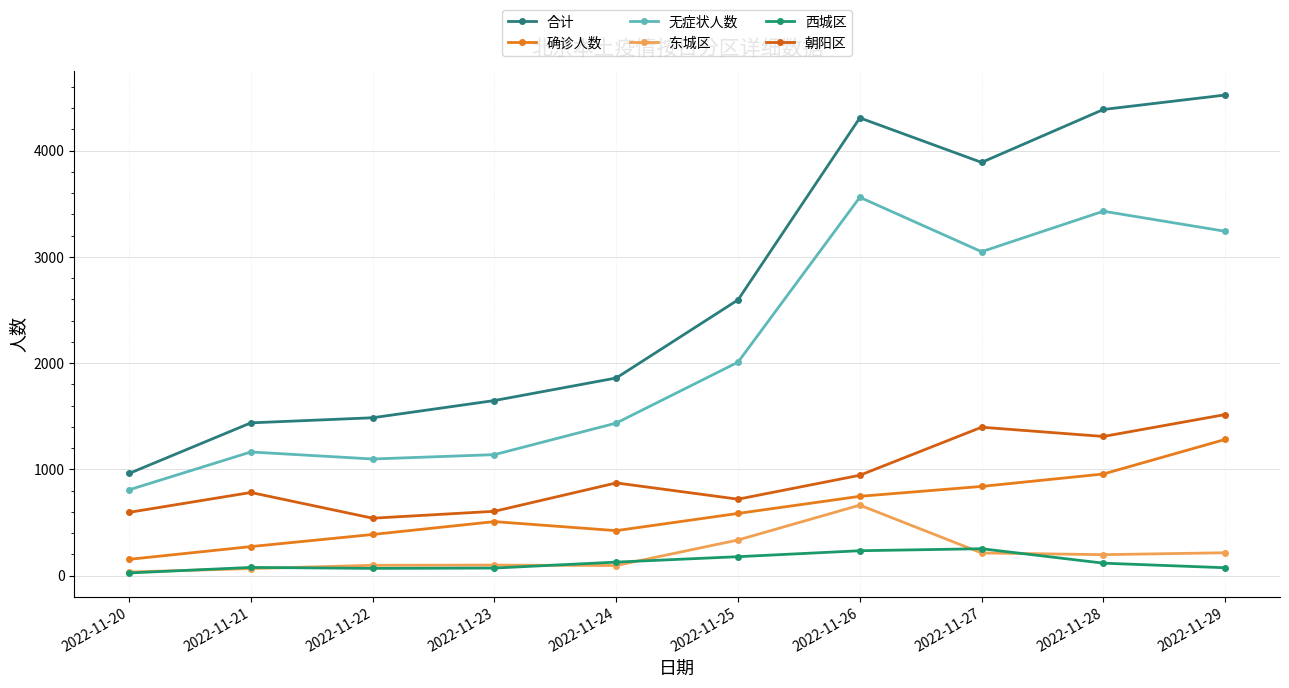

True or false: 无症状人数 and 朝阳区 cross at least once.

False